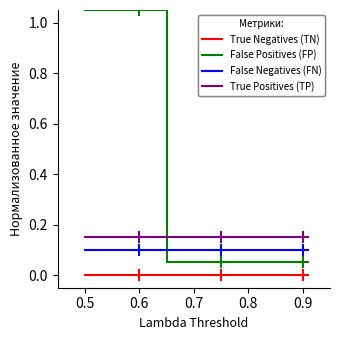

True or false: False Positives (FP) and True Positives (TP) intersect in this chart.

True